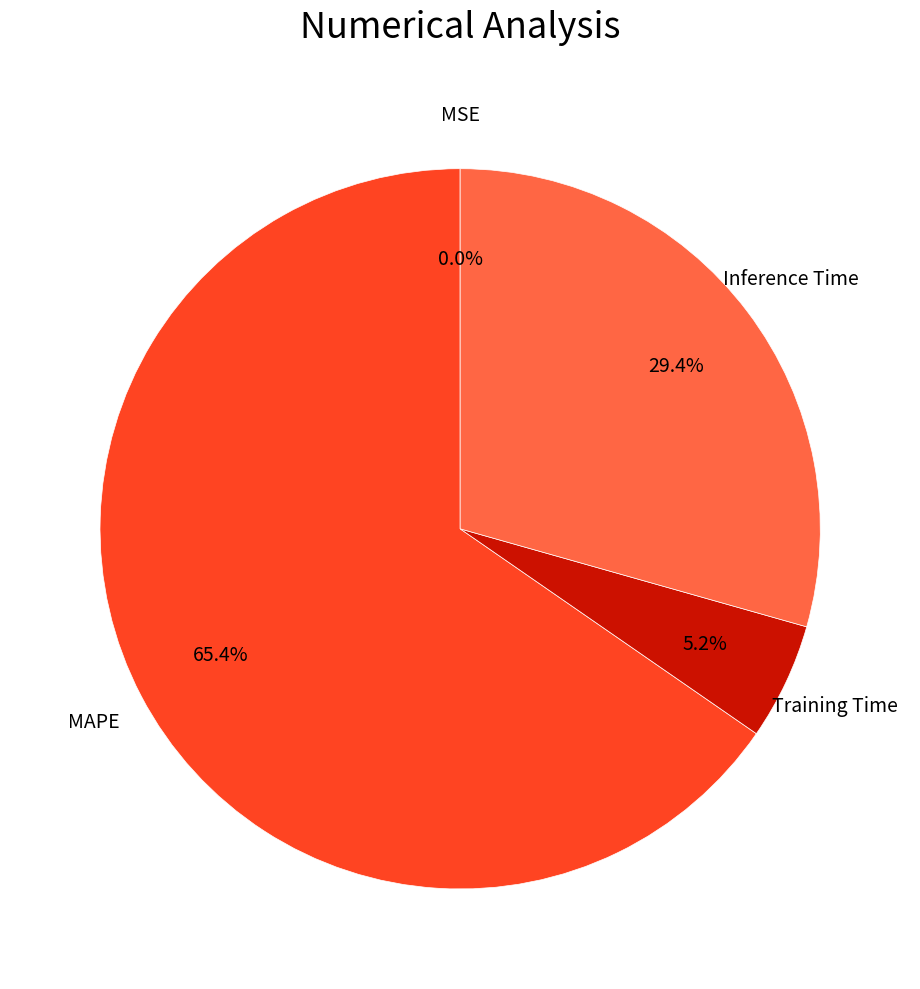

What portion of the pie excludes Inference Time?

70.6%